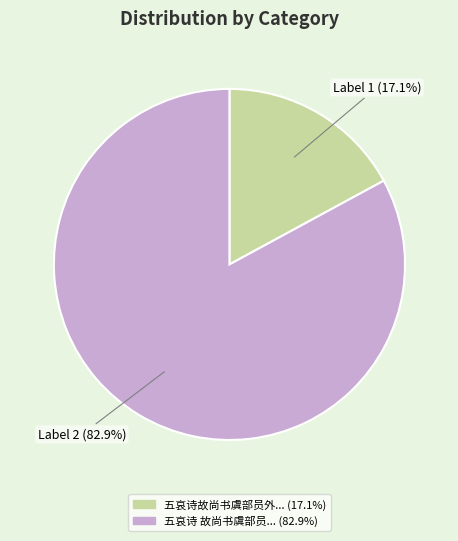

Does any single category account for the majority?

Yes